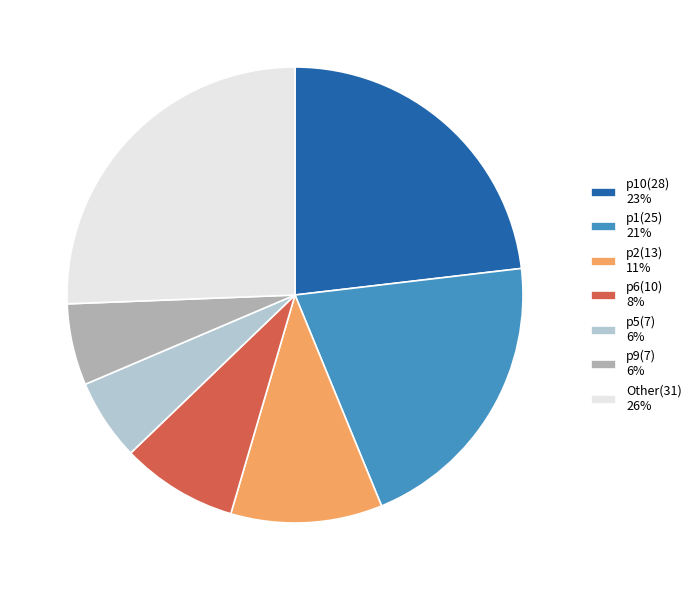

The p2(13) 11% slice represents 2% of the pie. True or false?

False